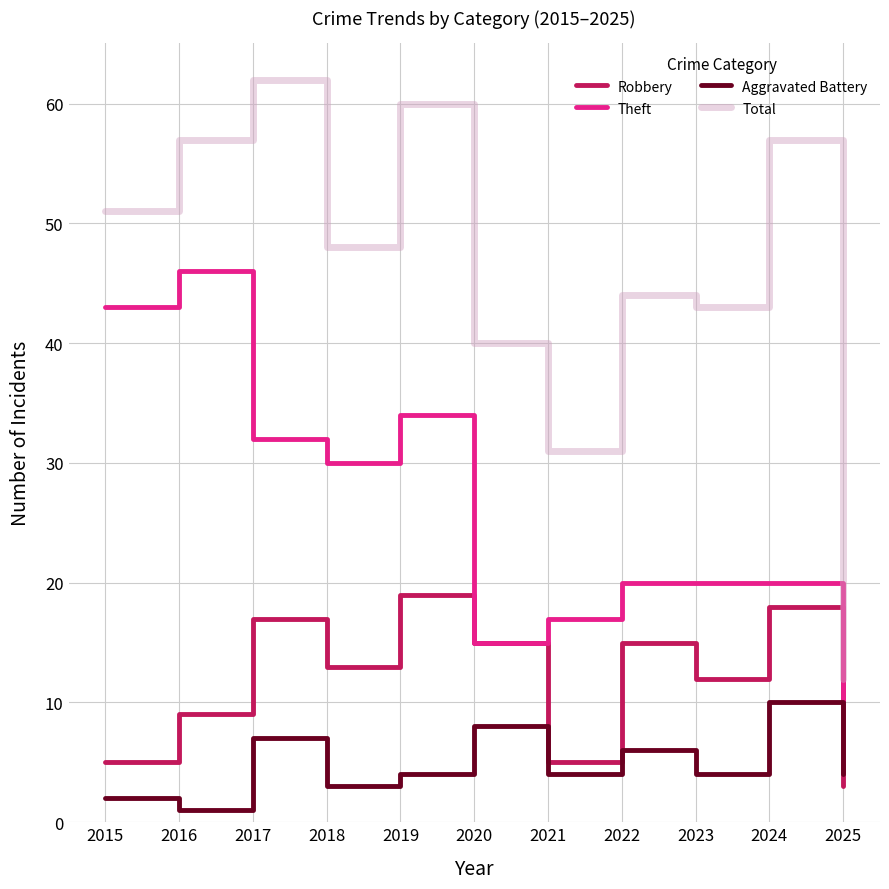

What is the average value of the Total series?

46